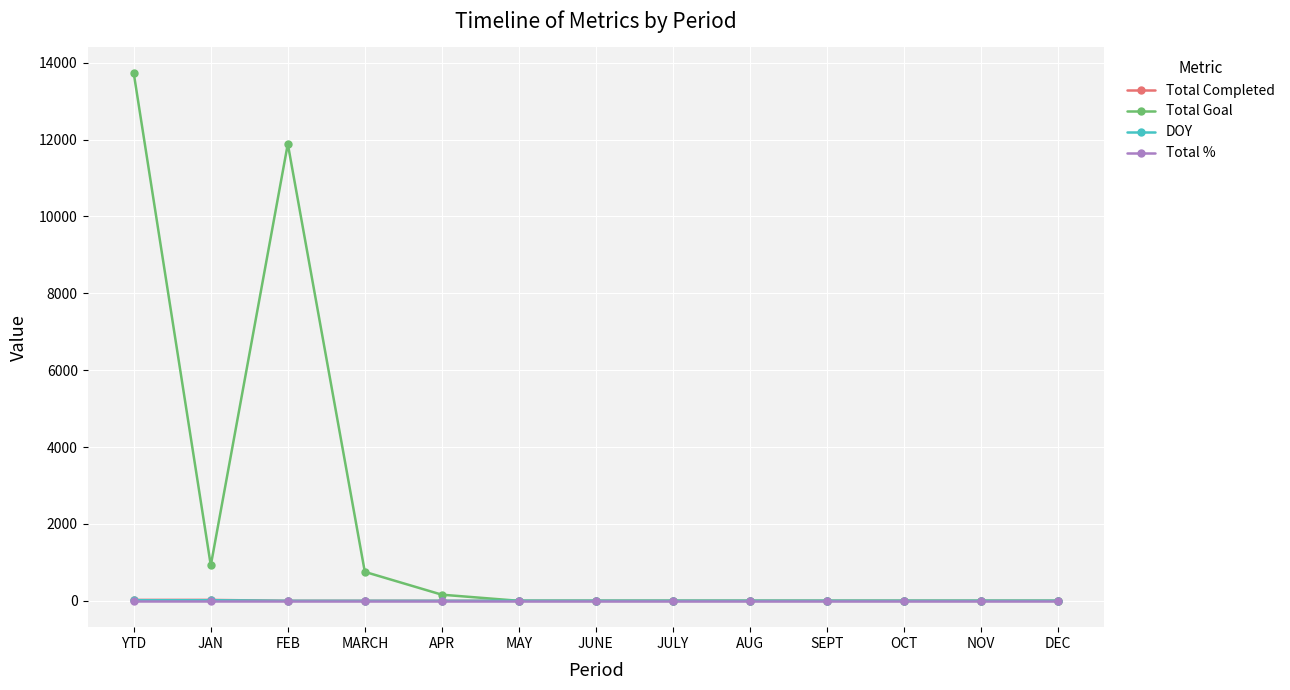

What are all the series names shown in the legend?

Total Completed, Total Goal, DOY, Total %